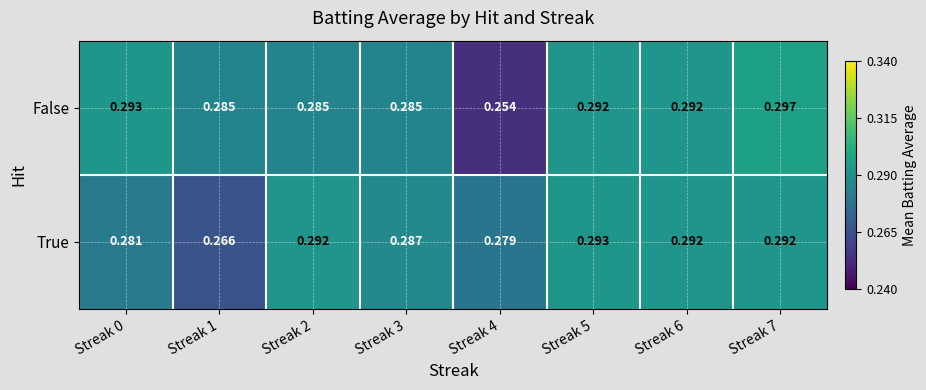

Which series changed the most between Streak 1 and Streak 4?

False